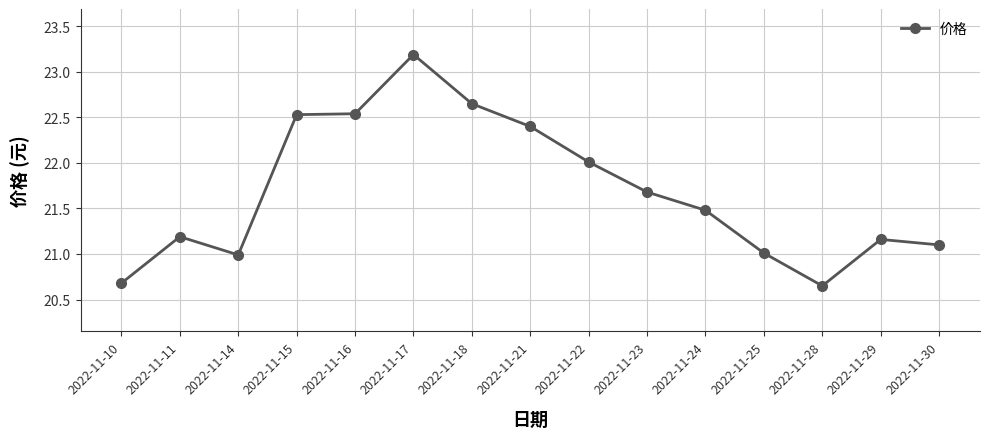

What is the sum of the values at 2022-11-24 and 2022-11-21?

43.9